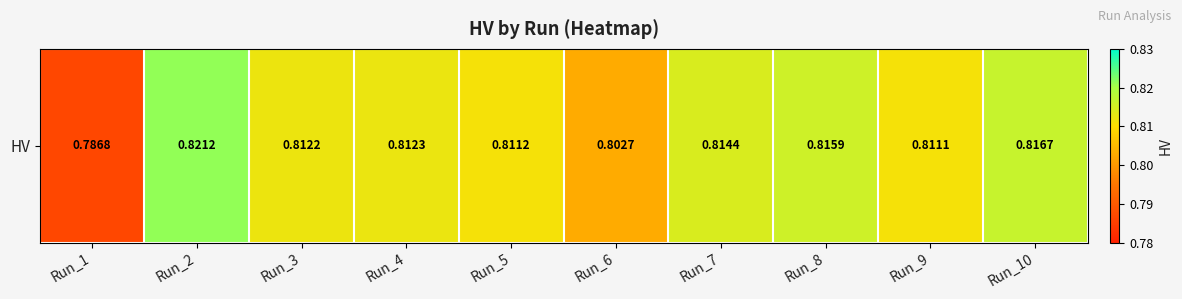

How many series are shown in this chart?

1